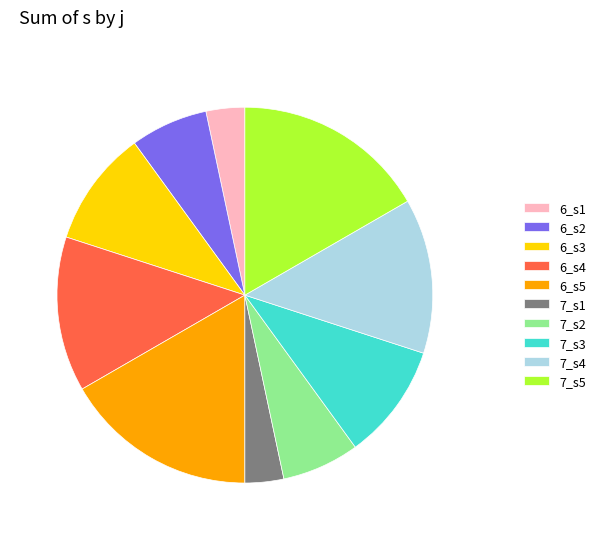

Which has a higher value, 7_s5 or 6_s1?

7_s5